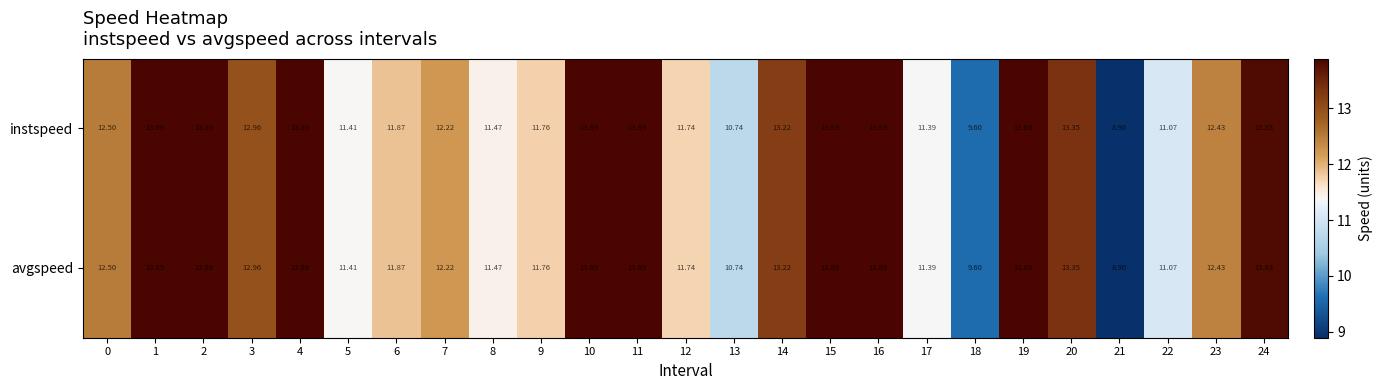

Is the value of avgspeed at 21 greater than the value of instspeed at 7?

No